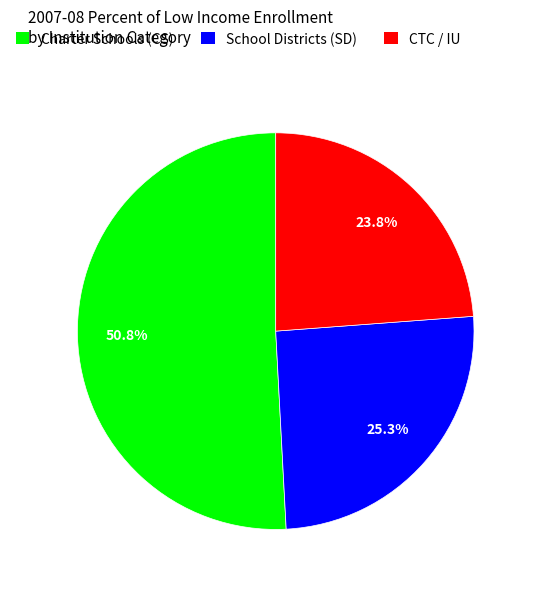

To the nearest percent, what is the difference between the largest and smallest slice percentages?

27%